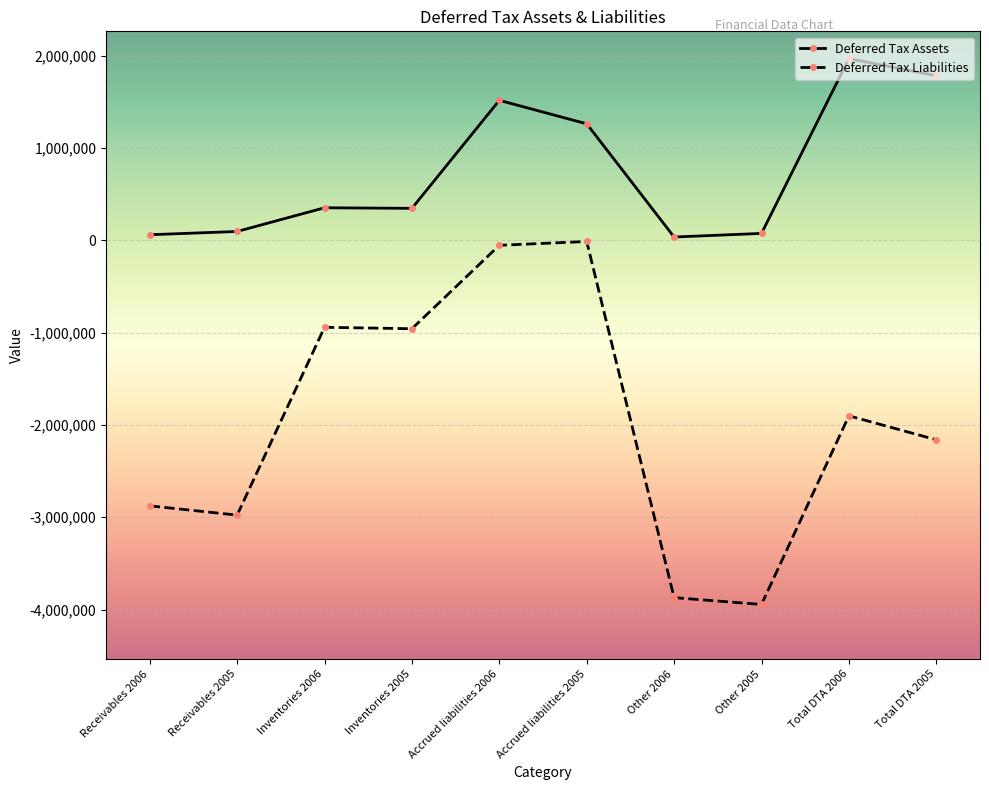

True or false: Deferred Tax Liabilities and Deferred Tax Assets intersect in this chart.

False